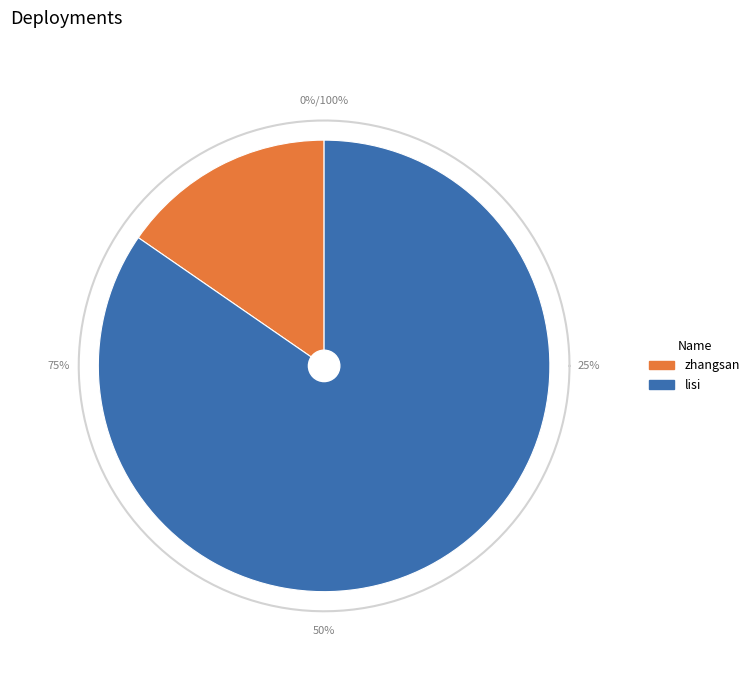

Which category accounts for the majority?

lisi